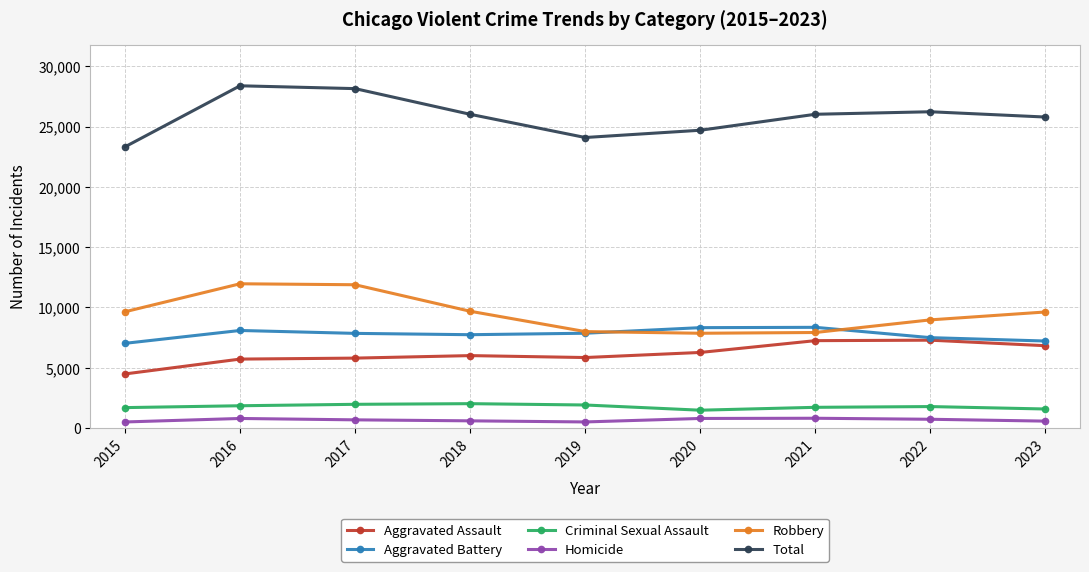

What is the maximum value shown in the chart?

28385